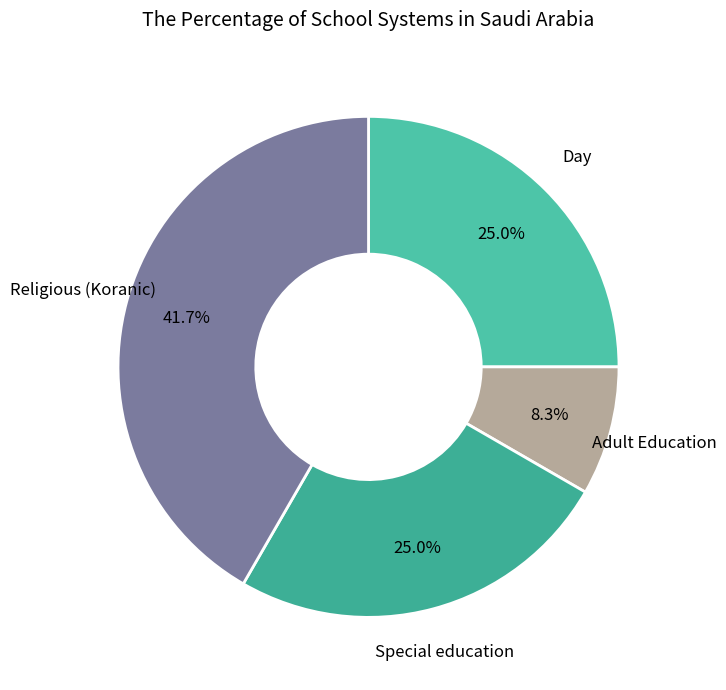

Which has a higher value, Adult Education or Religious (Koranic)?

Religious (Koranic)